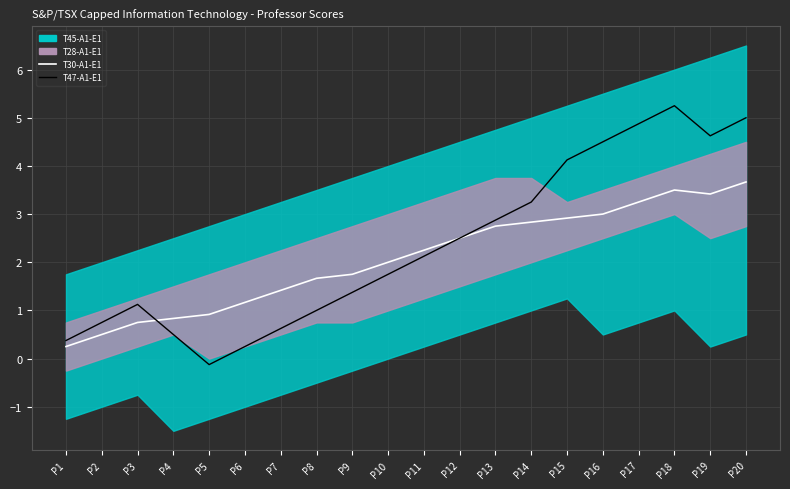

Rank the series by their average value, from lowest to highest.

T30-A1-E1, T47-A1-E1